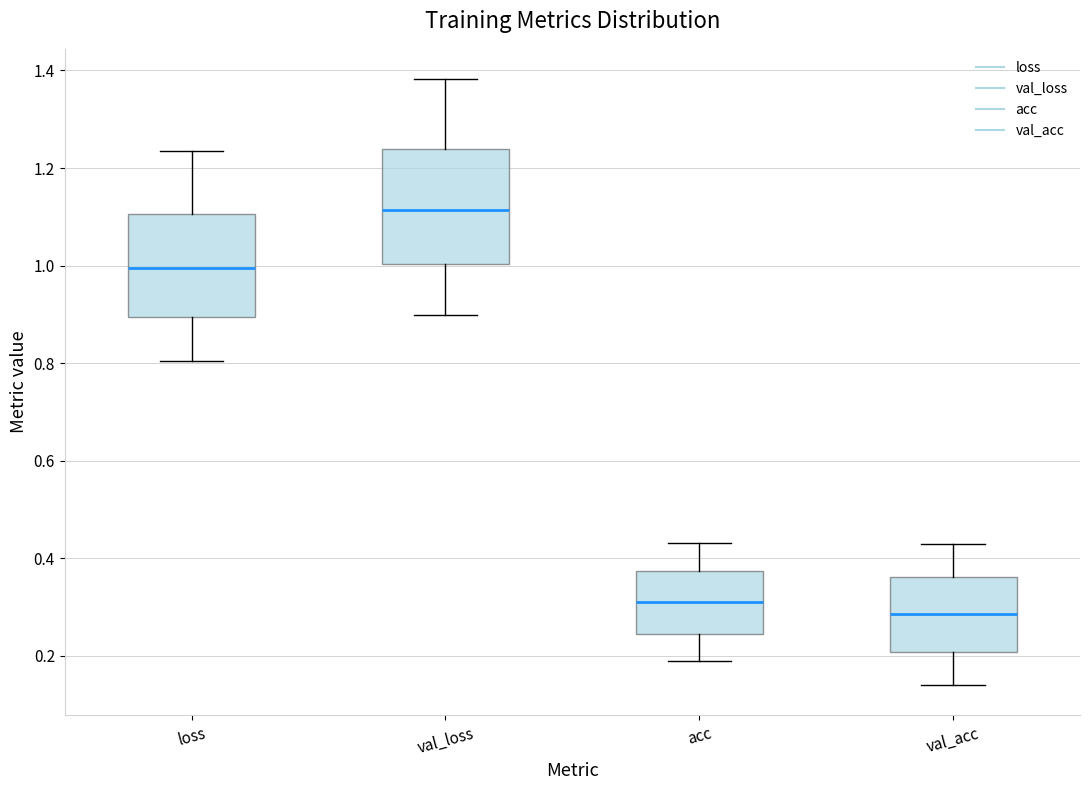

Where is the upper edge of the box for val_loss on the y-axis? The values are not printed on the chart, so give them approximately, as read against the axis.

1.24